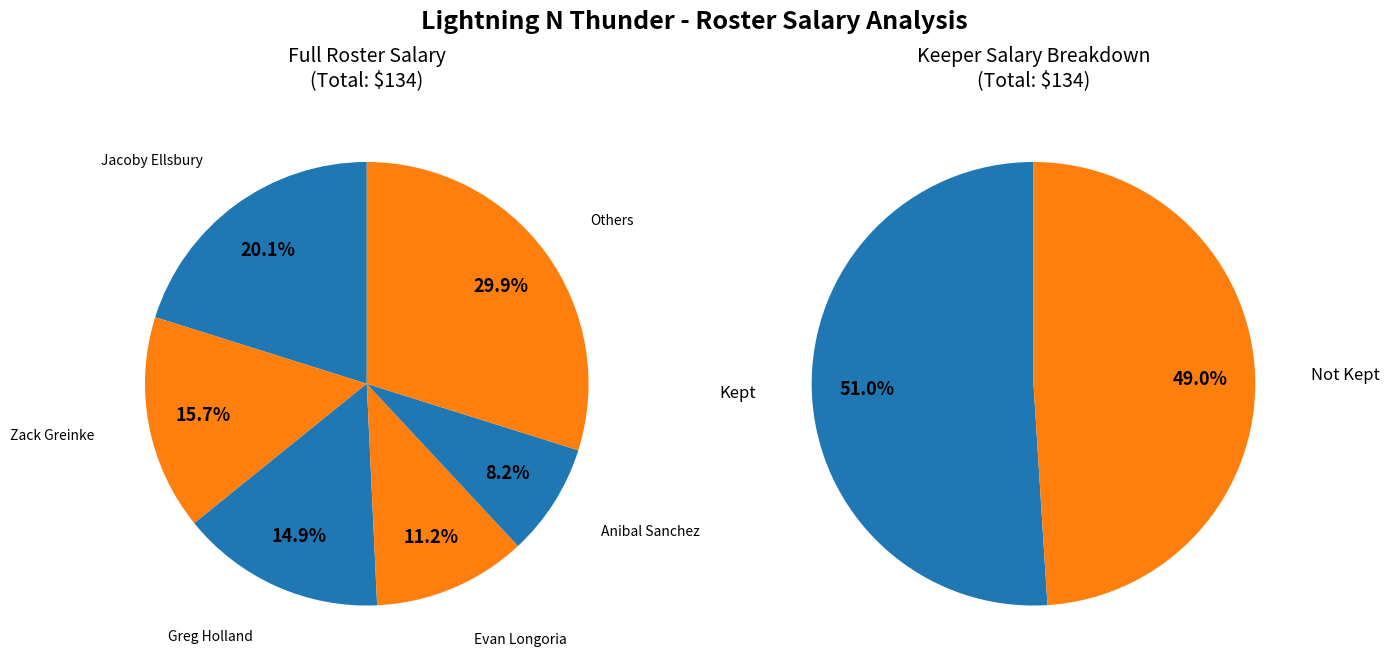

Combined, what portion of the pie is Zack Greinke and Yan Gomes?

19.4%